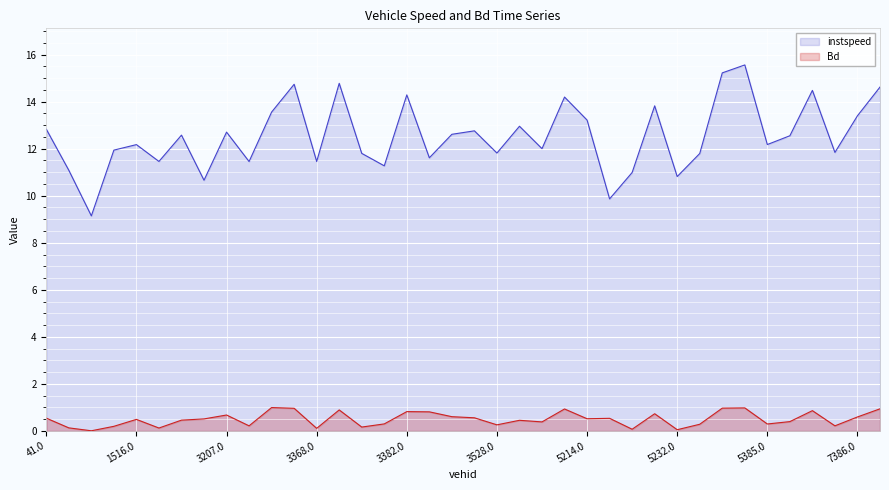

Is it true that instspeed equals 5.2 at 5378.0?

False